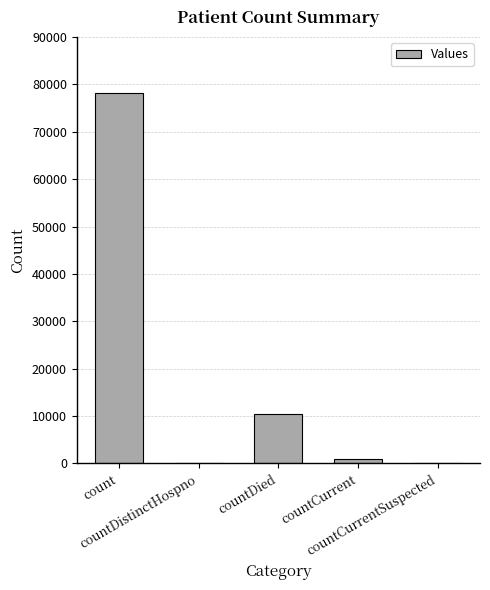

Reading right to left, transcribe all the data shown in this chart.

0	955	10504	0	78141